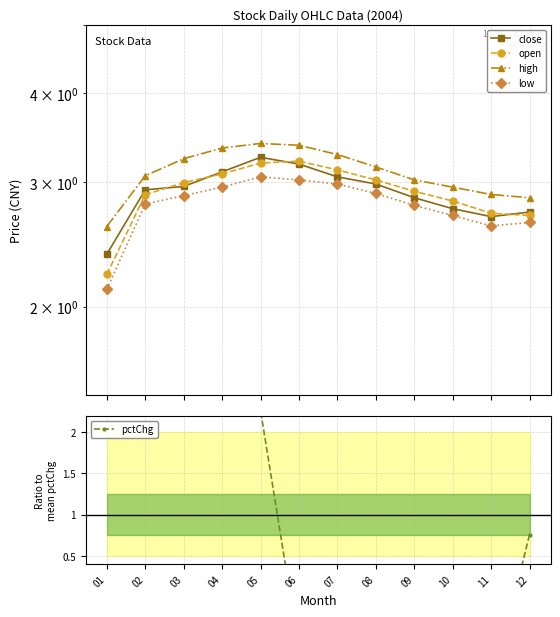

Rank the series at 04 from lowest to highest value.

pctChg, low, open, close, high